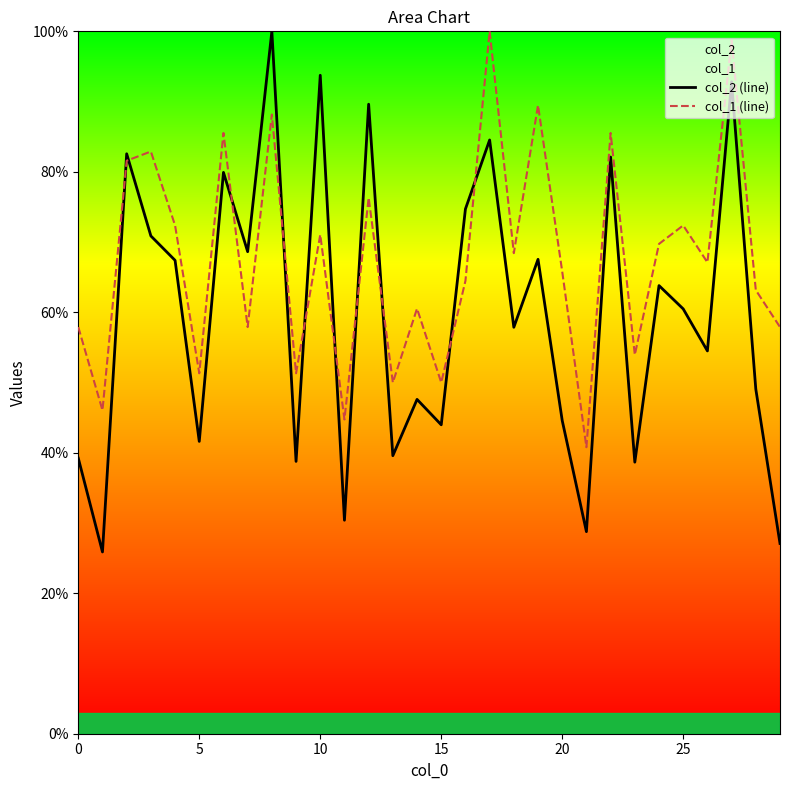

Reading left to right, extract all data points from this chart.

col_2 (line): 39.2	25.9	82.6	70.9	67.4	41.6	79.9	68.6	100.0	38.8	93.7	30.4	89.6	39.6	47.6	44.0	74.7	84.5	57.9	67.5	44.6	28.8	82.1	38.7	63.8	60.5	54.5	92.8	49.1	27.1
col_1 (line): 57.9	46.1	81.6	82.9	72.4	51.3	85.5	57.9	88.2	51.3	71.1	44.7	76.3	50.0	60.5	50.0	64.5	100.0	68.4	89.5	65.8	40.8	85.5	53.9	69.7	72.4	67.1	98.7	63.2	57.9